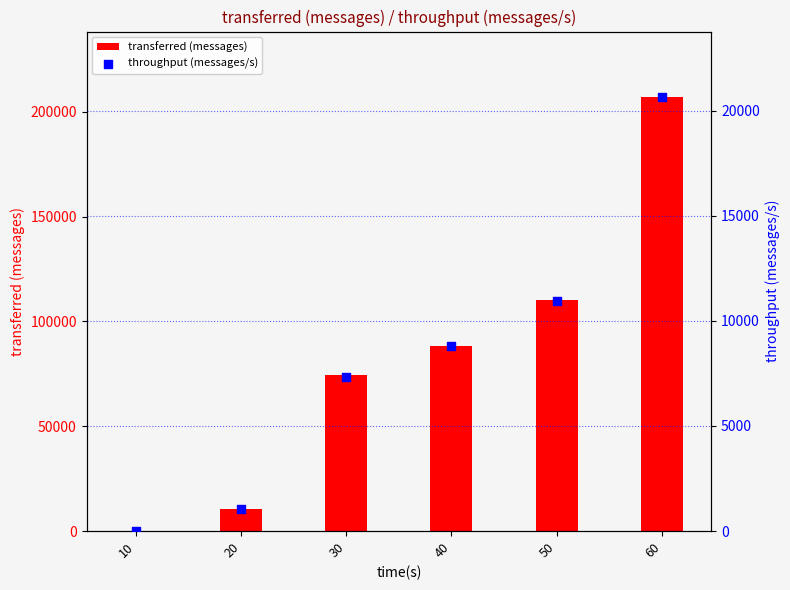

At how many categories does at least one series exceed 8532?

5